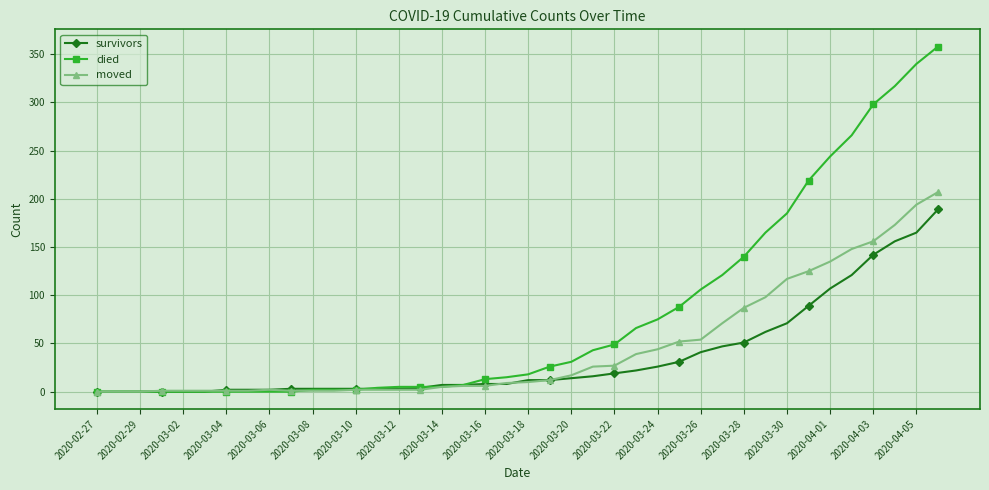

What is the sum of all moved values?

1836